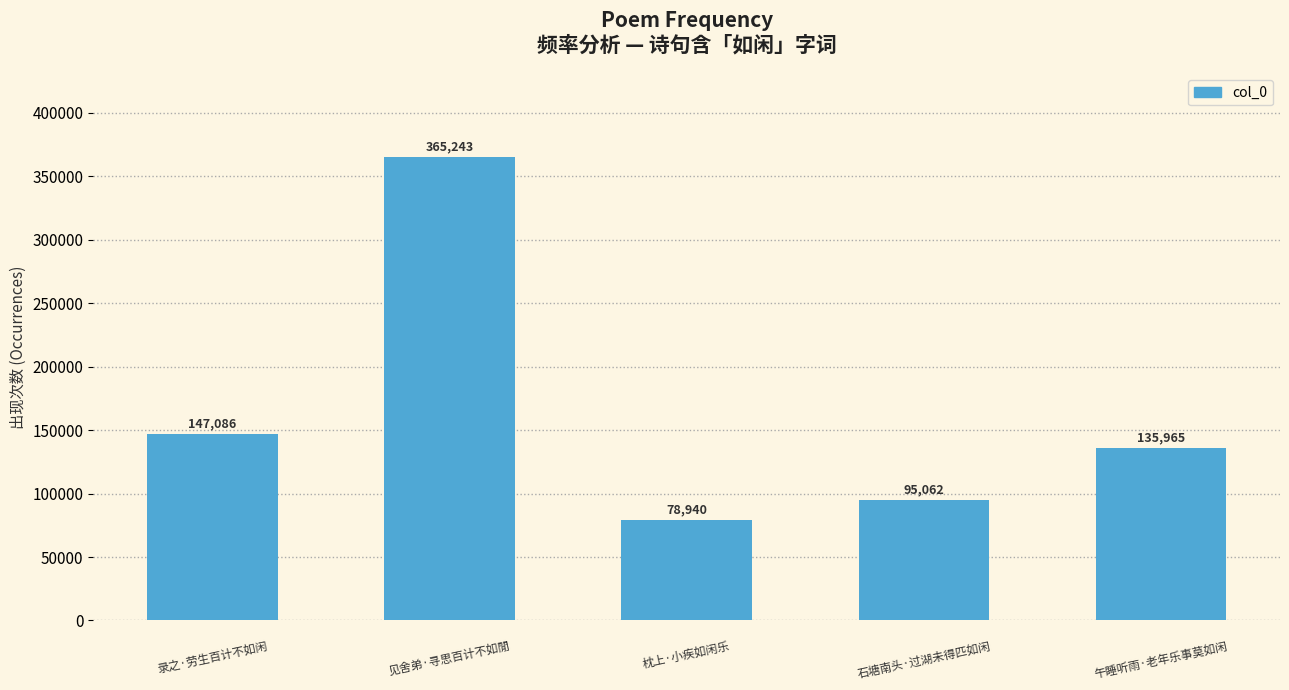

What is the sum of all values?

822296